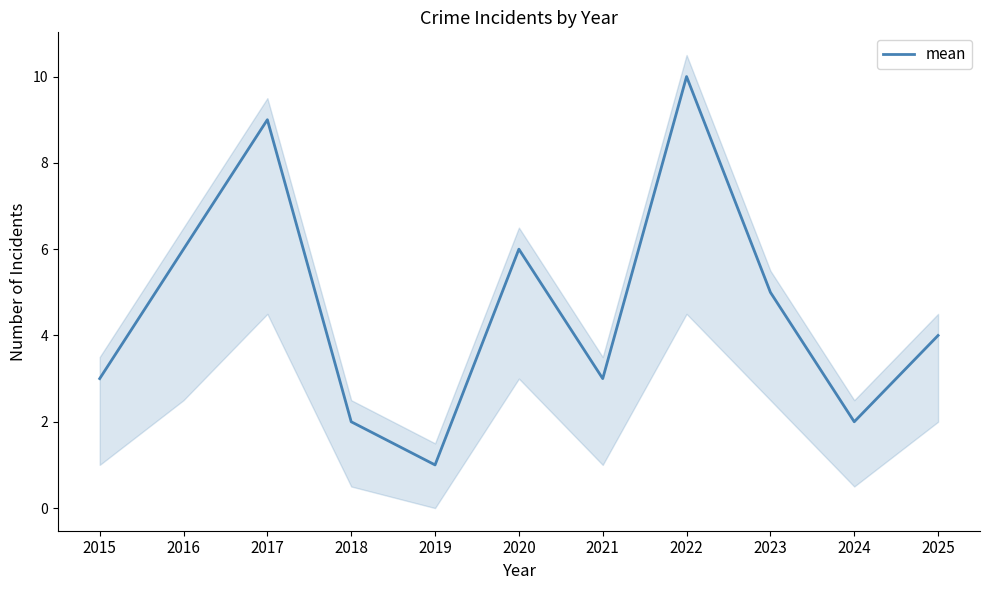

What is the change in value from 2021 to 2022?

+7